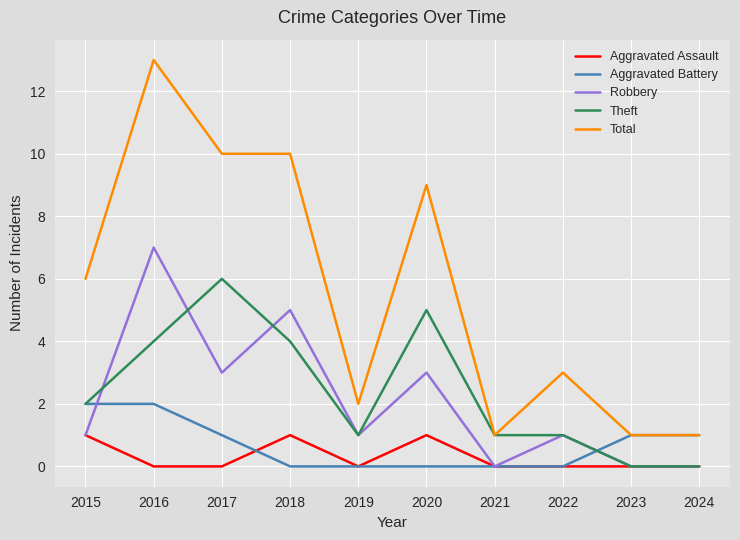

Between 2017 and 2024, which series saw the biggest shift?

Total